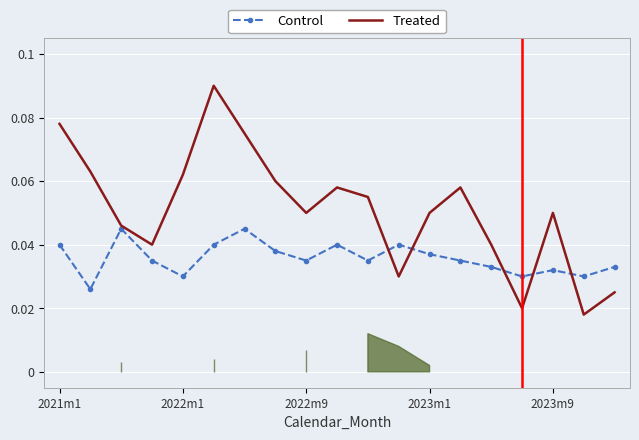

List the series in order of their overall mean, highest first.

Treated, Control